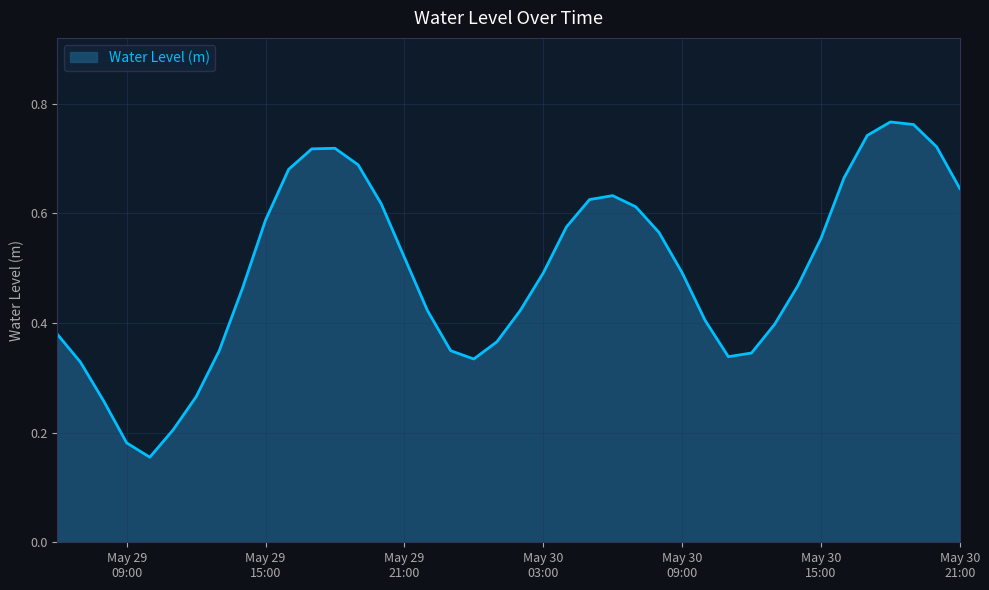

Reading right to left, list all the values displayed in this chart.

0.6	0.7	0.8	0.8	0.7	0.7	0.6	0.5	0.4	0.3	0.3	0.4	0.5	0.6	0.6	0.6	0.6	0.6	0.5	0.4	0.4	0.3	0.3	0.4	0.5	0.6	0.7	0.7	0.7	0.7	0.6	0.5	0.3	0.3	0.2	0.2	0.2	0.3	0.3	0.4